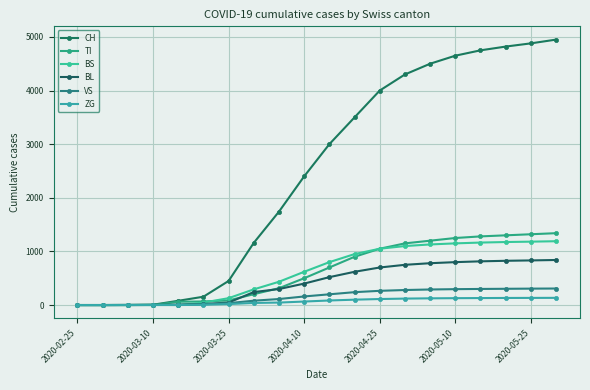

At how many categories does at least one series exceed 3848?

8